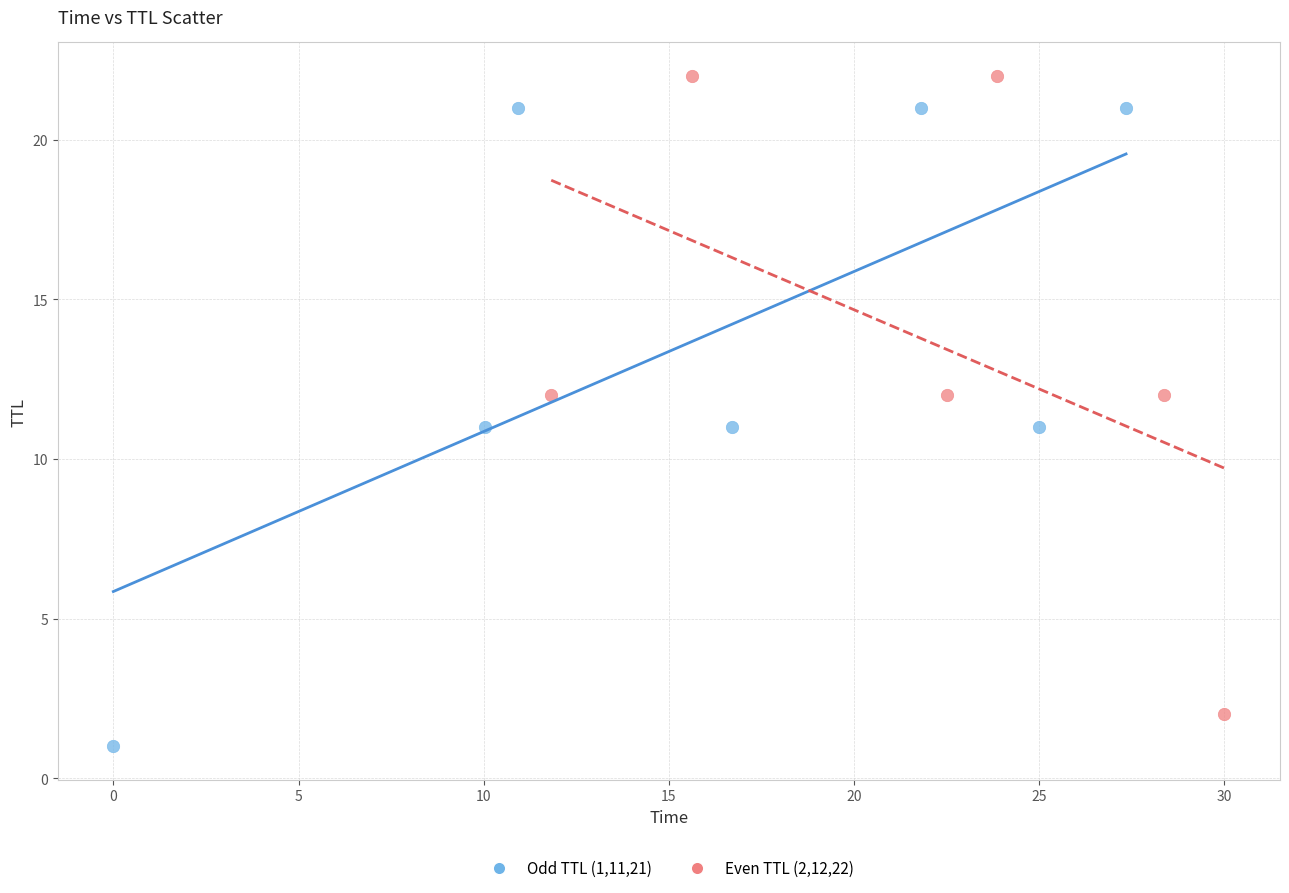

Which series contains the lowest Y value?

Odd TTL (1,11,21)